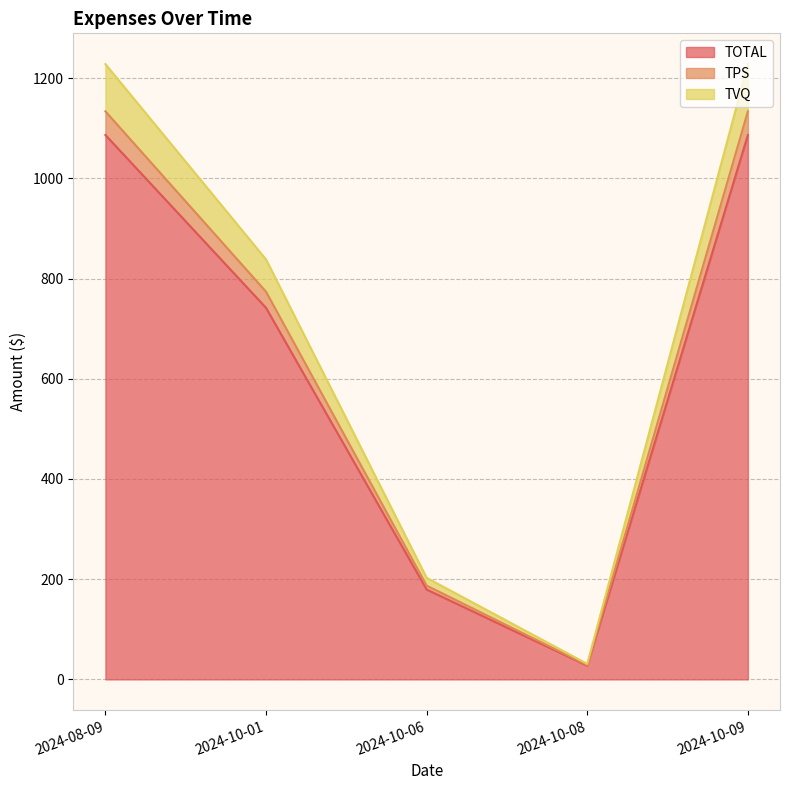

What position from the right is 2024-10-06?

3